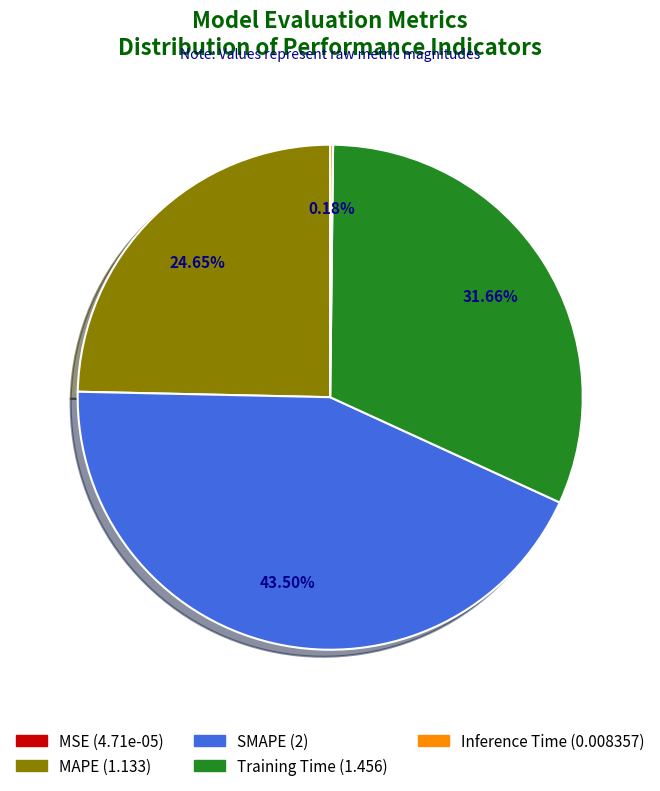

Do Training Time and MAPE together represent more than half of the pie?

Yes